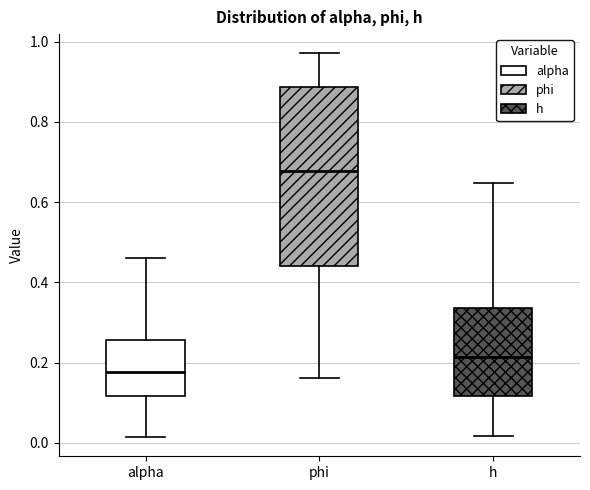

Reading left to right, read every box against the y-axis: the position of its median line, the range the box covers, and the ends of its whiskers. The values are not printed on the chart, so give them approximately, as read against the axis.

alpha: median 0.18, box 0.12 to 0.26, whiskers 0.02 to 0.46
phi: median 0.68, box 0.44 to 0.88, whiskers 0.16 to 0.98
h: median 0.22, box 0.12 to 0.34, whiskers 0.02 to 0.64